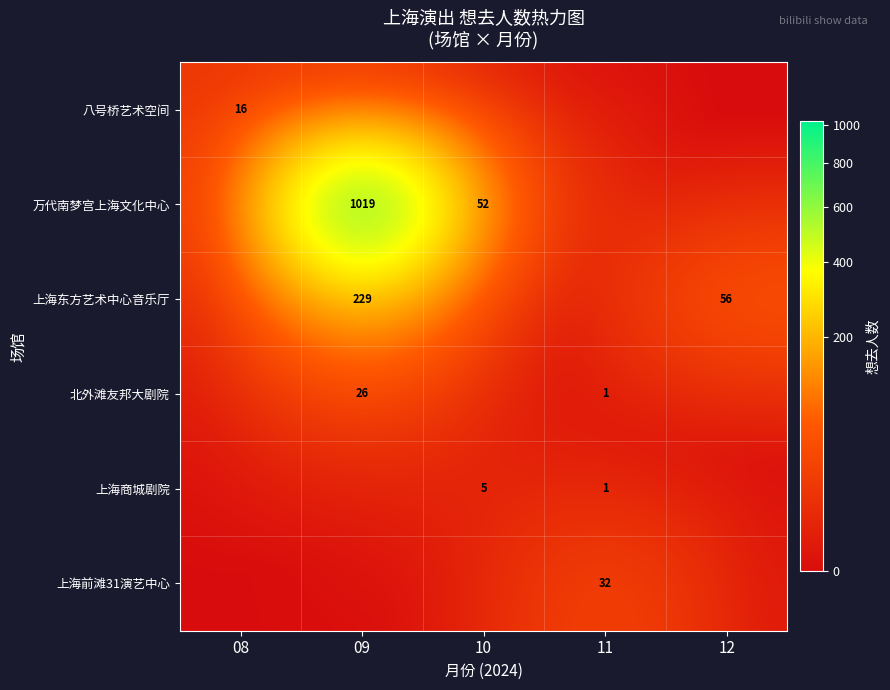

Is it true that 上海前滩31演艺中心 equals 53 at 11?

False